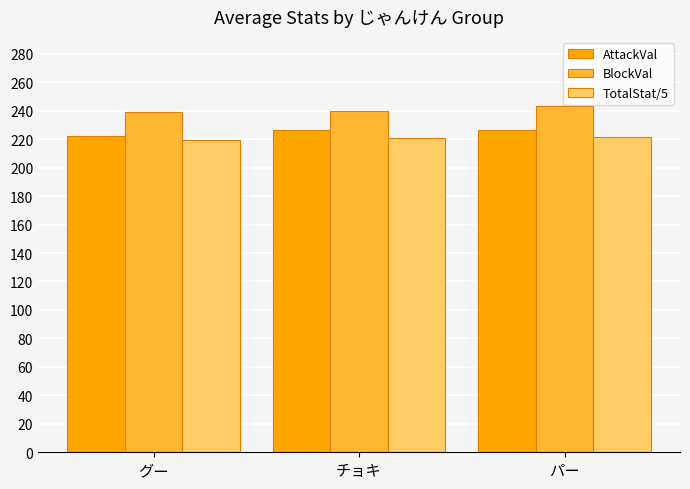

What is the difference between the highest and lowest values at グー?

19.1